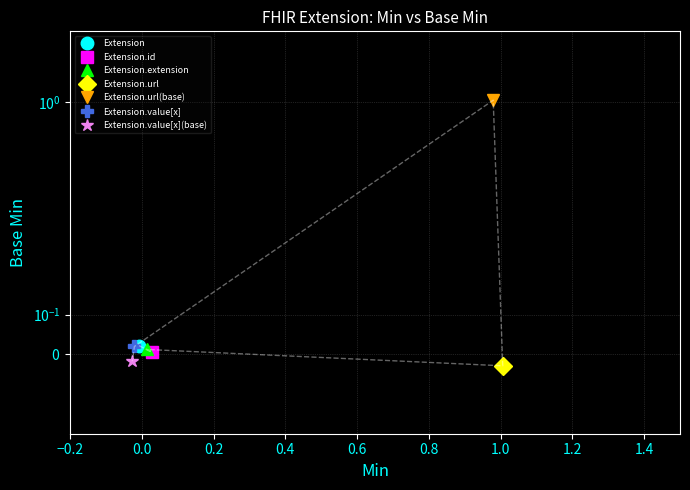

Is it true that the value at Extension.url(base) is 1.4?

False